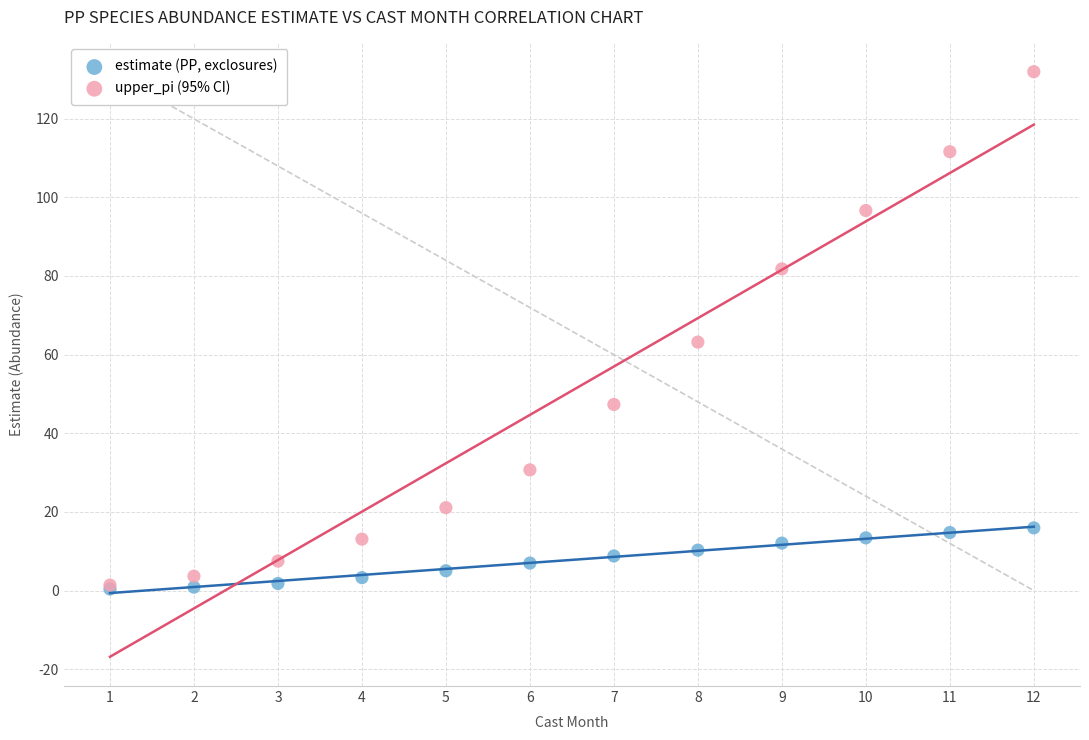

In the upper_pi (95% CI) series, what Y value is closest to 66?

63.2